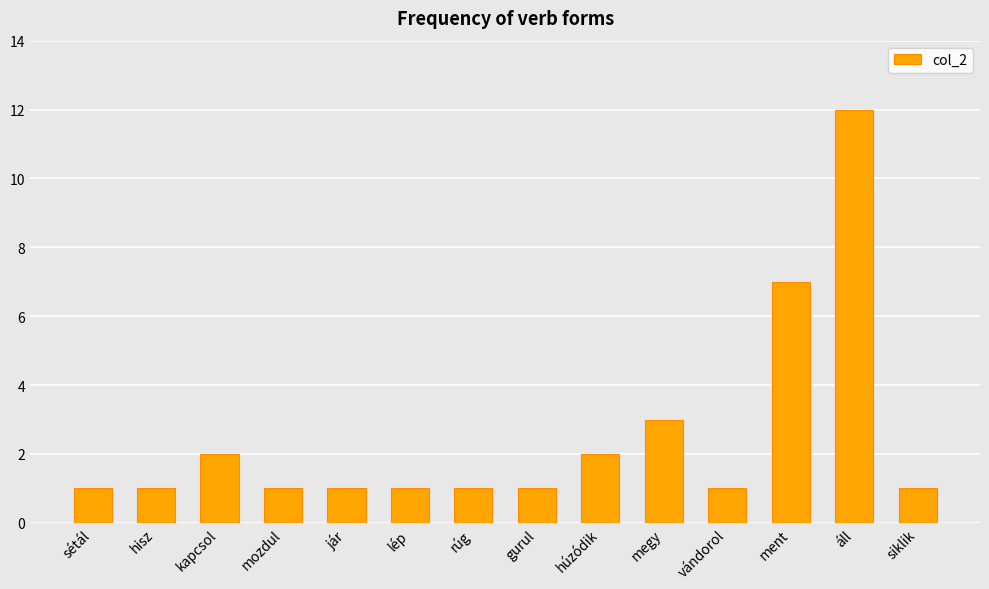

The chart shows a value of 20 at áll. True or false?

False